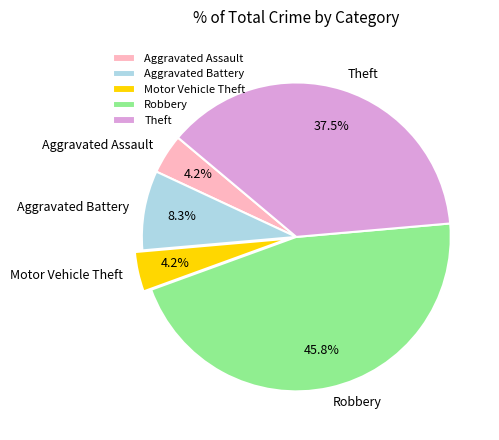

What percentage is NOT represented by Robbery?

54.2%